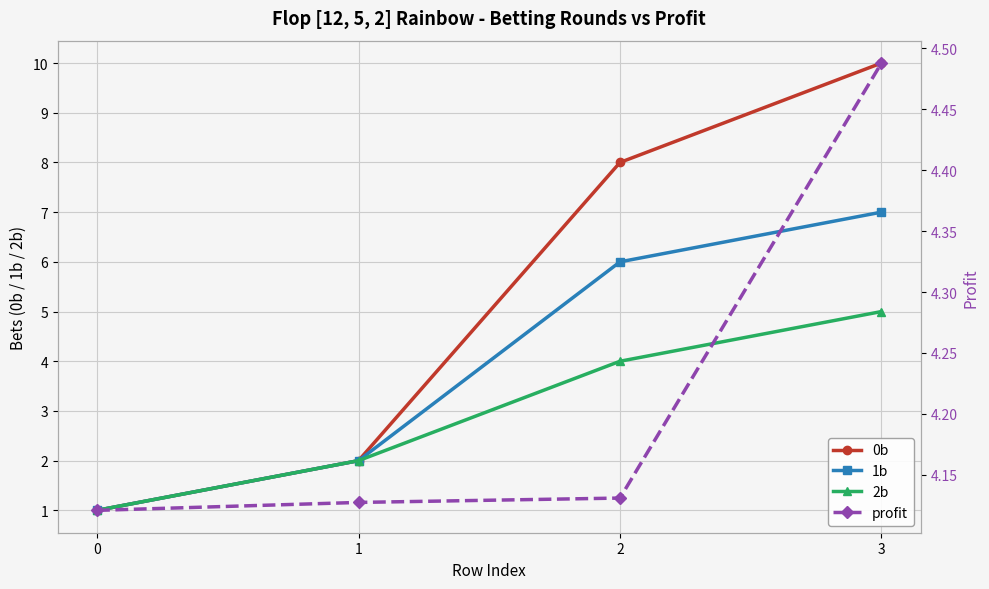

What is the difference between the maximum and minimum values in the profit series?

0.4